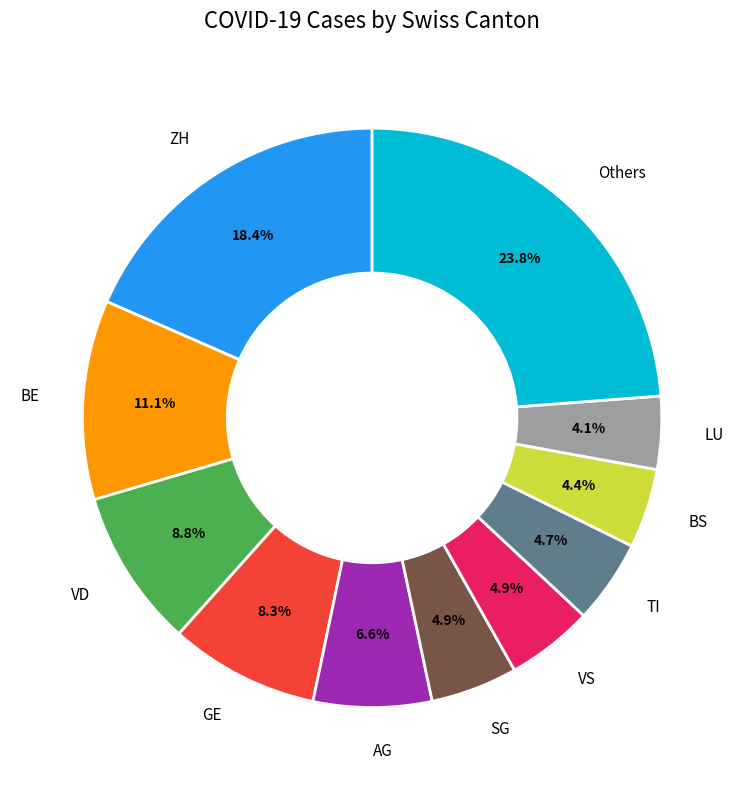

How many segments does this pie chart have?

11